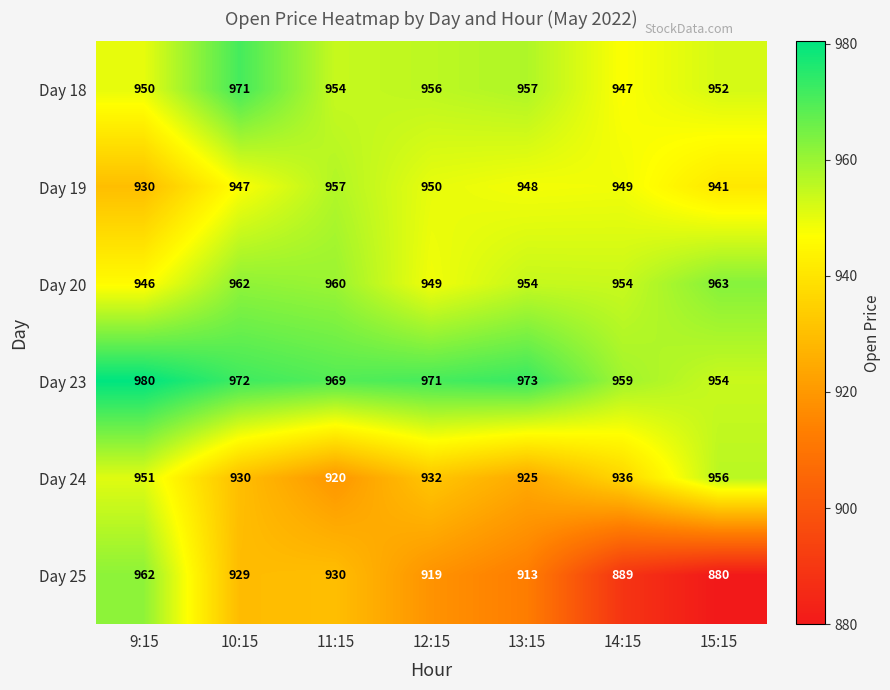

The value of Day 24 at 11:15 is 1503. True or false?

False